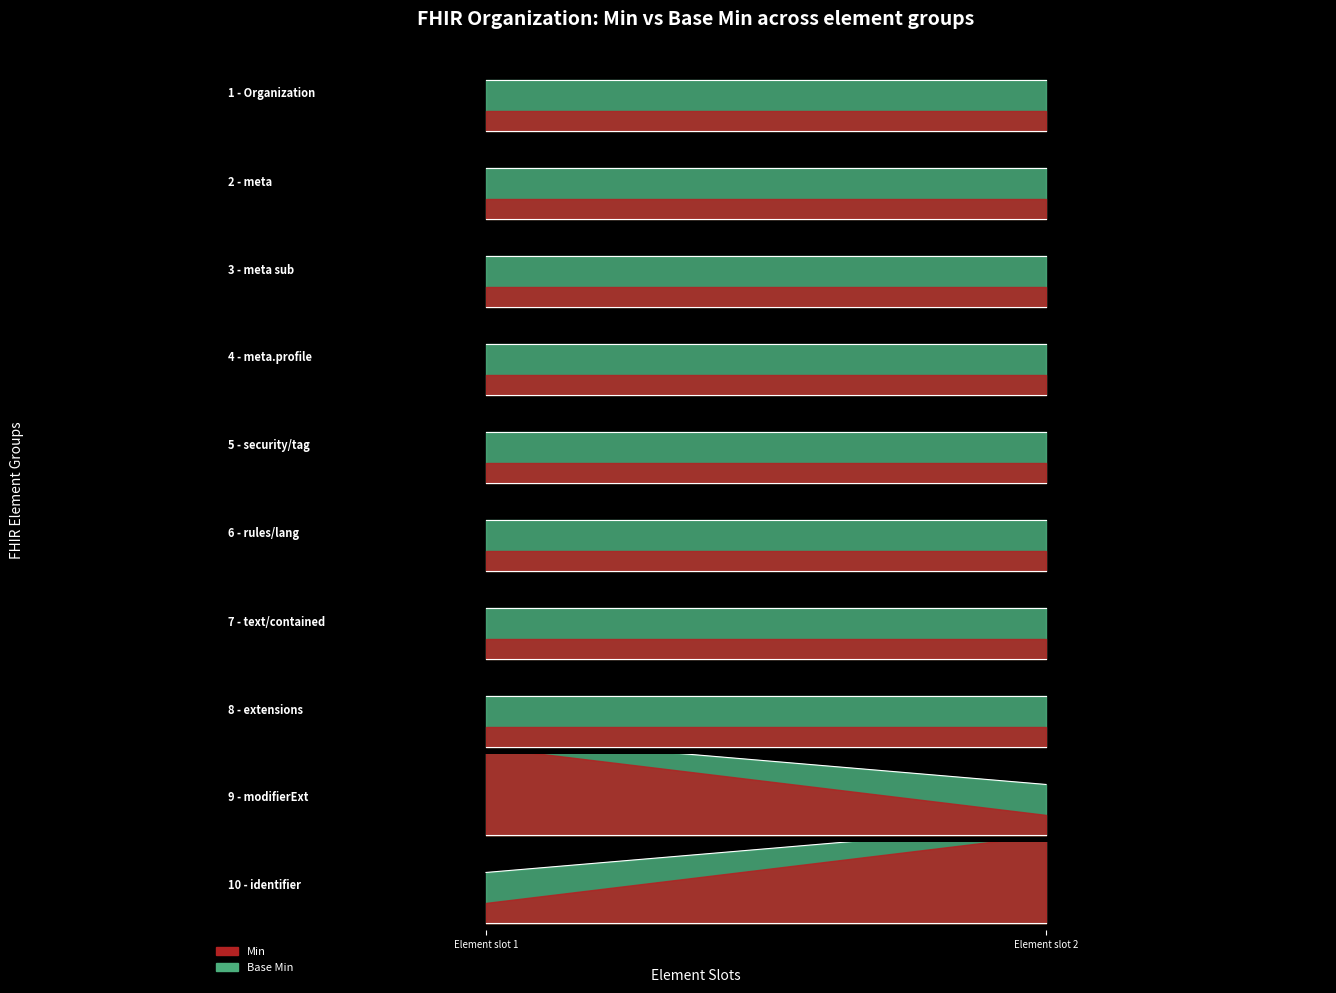

True or false: Min and Base Min intersect in this chart.

False